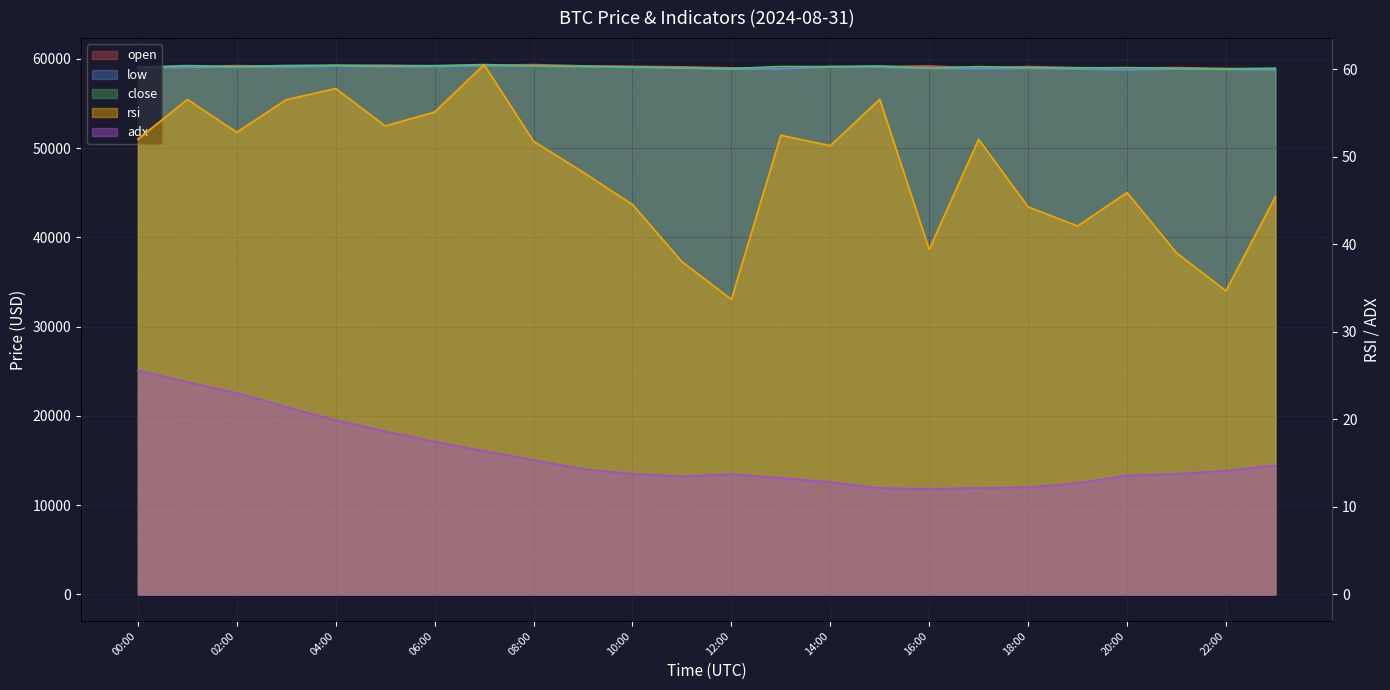

How many interior local valleys does the close series have?

7